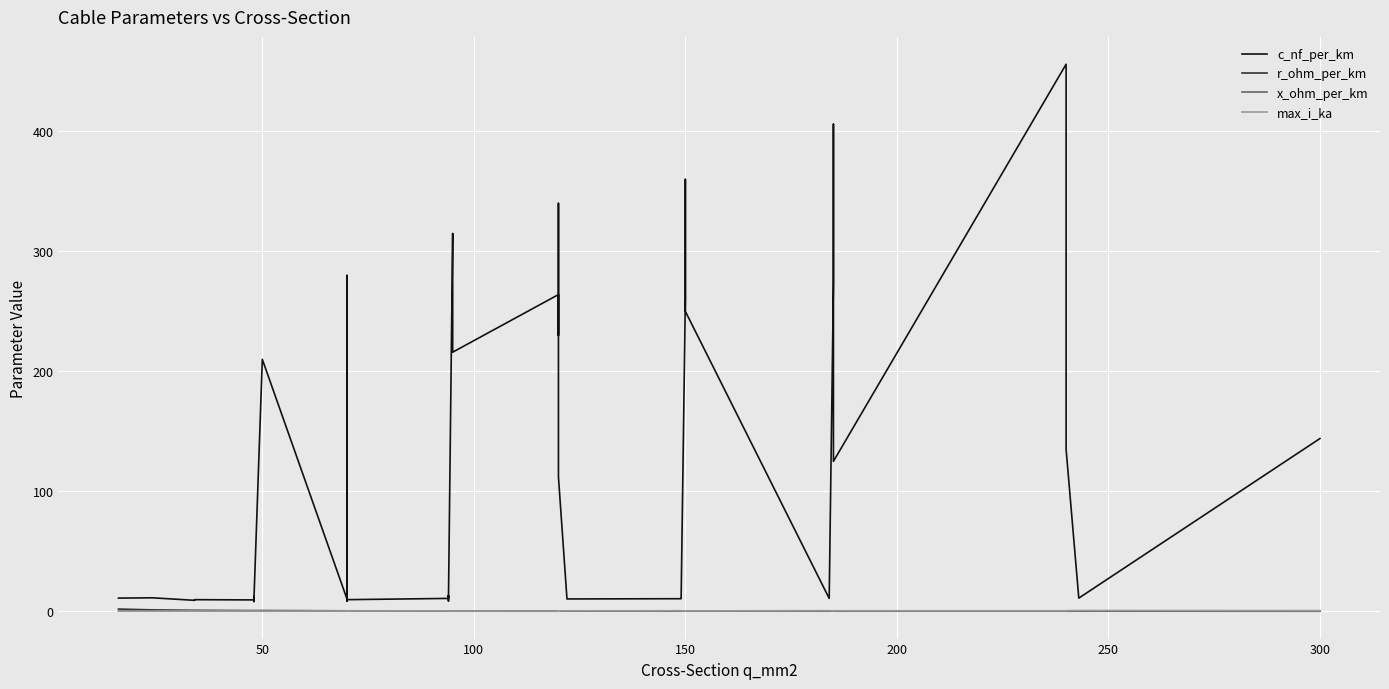

Count the number of data series in this chart.

4